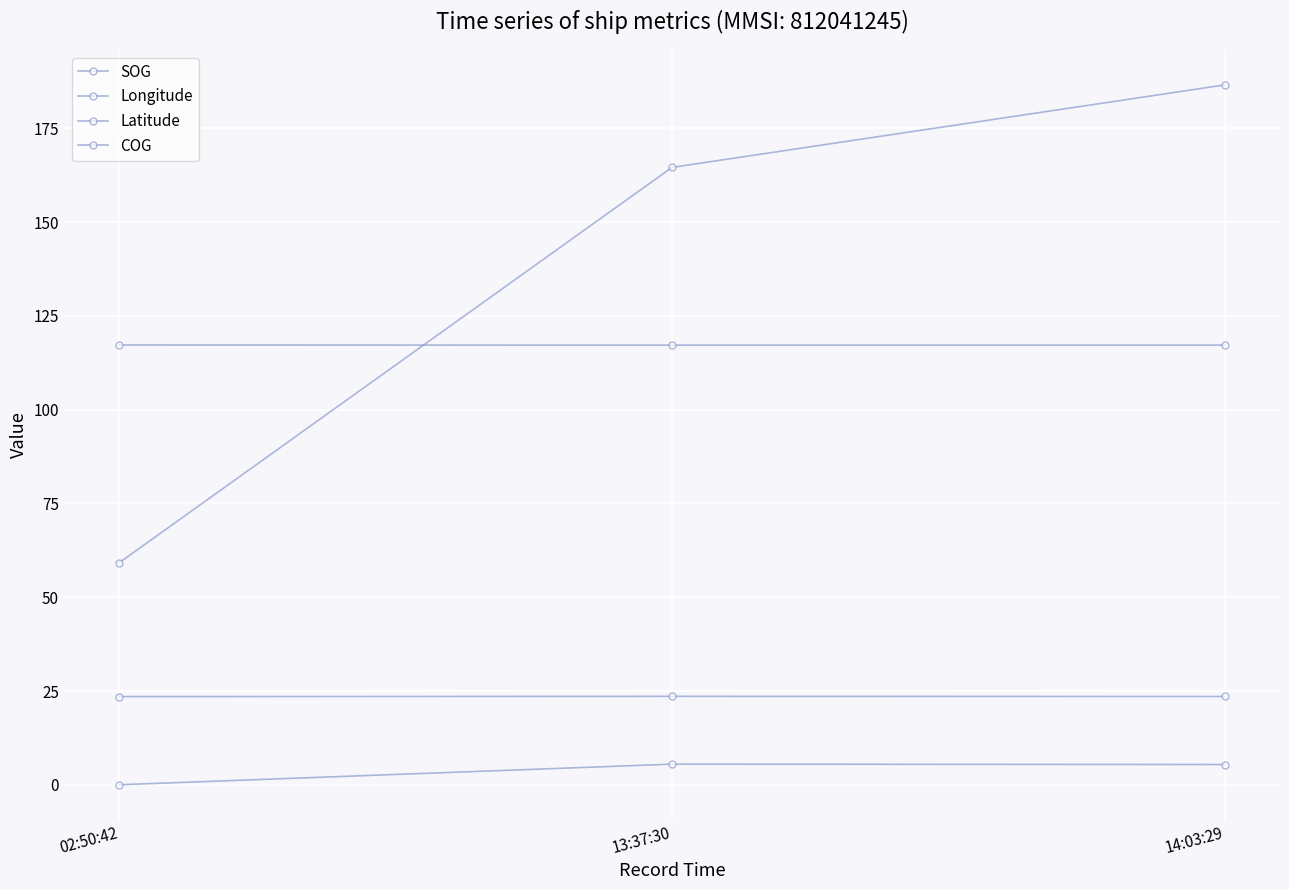

List the labels in order of COG value, largest first.

14:03:29, 13:37:30, 02:50:42